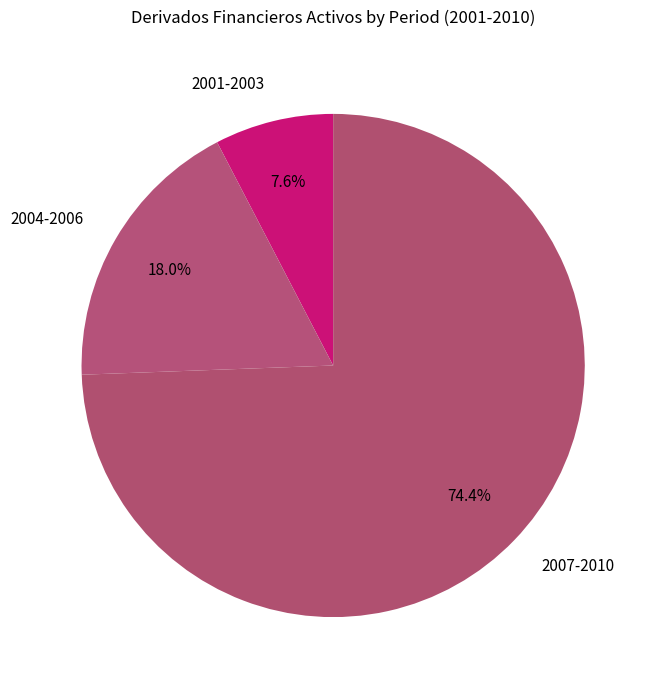

To the nearest percent, what is the average slice percentage?

33%